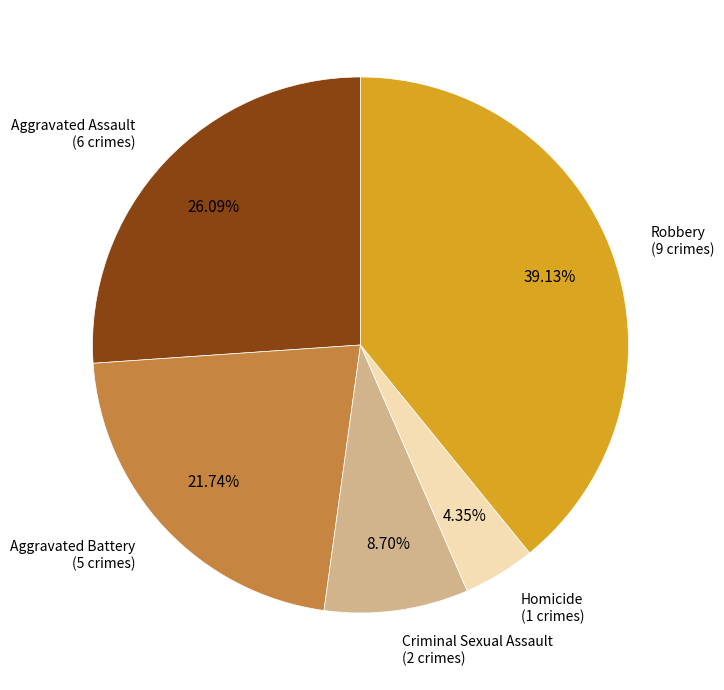

True or false: Robbery accounts for 46% of the total.

False